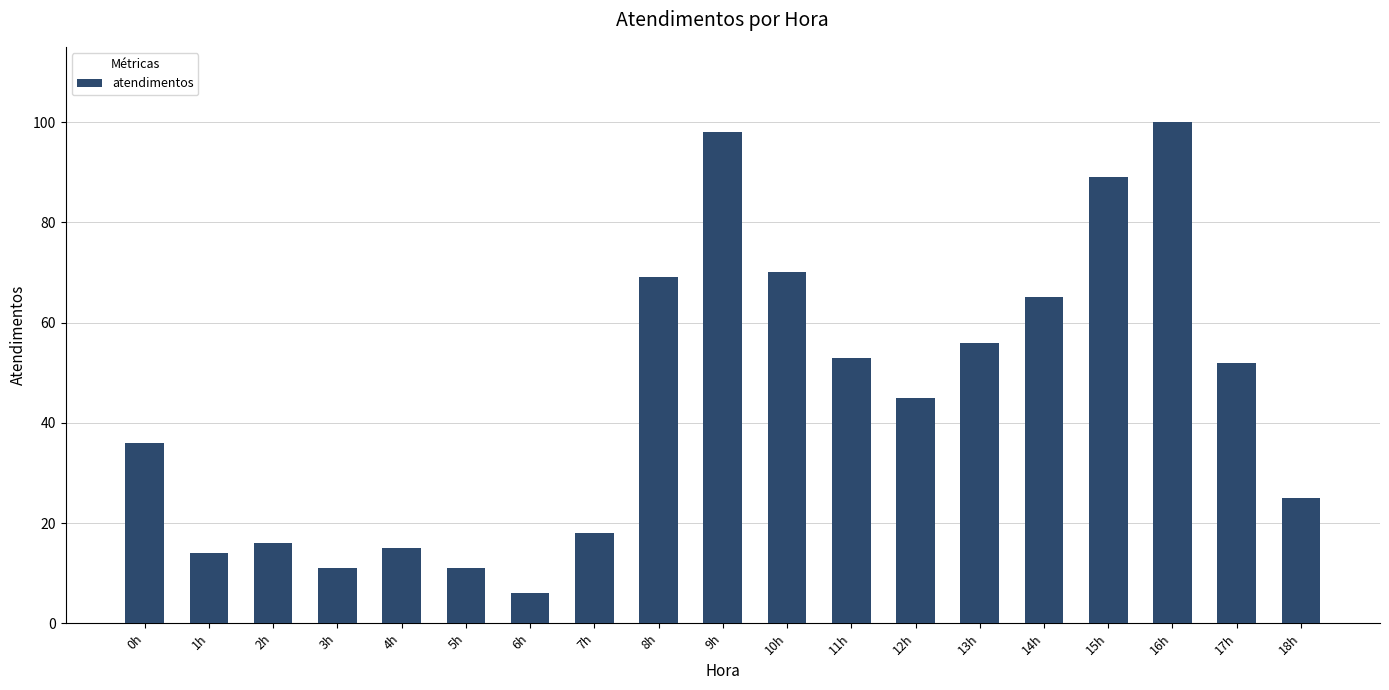

What position from the right is 12h?

7